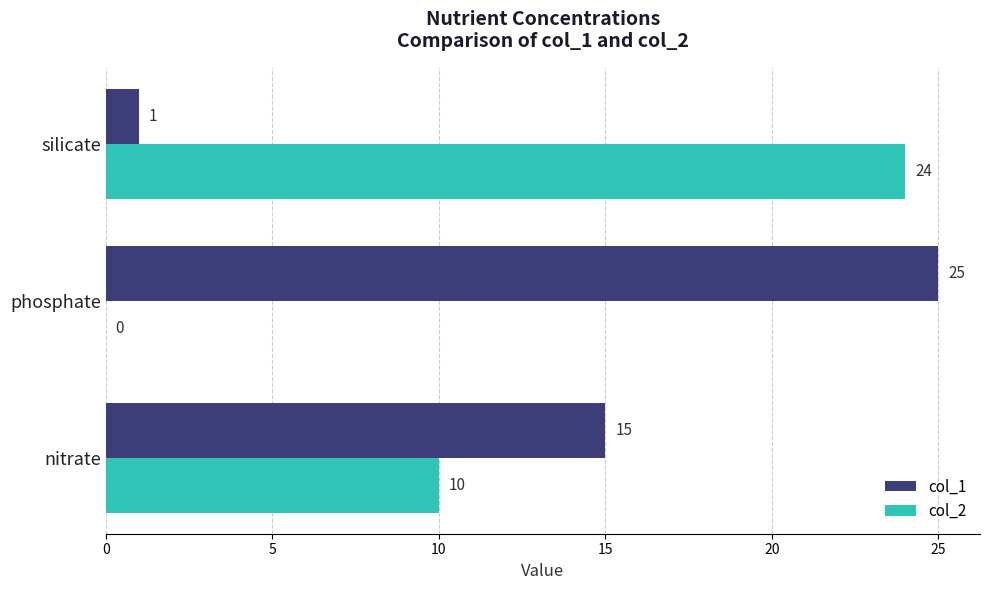

Count the number of categories in the chart.

3